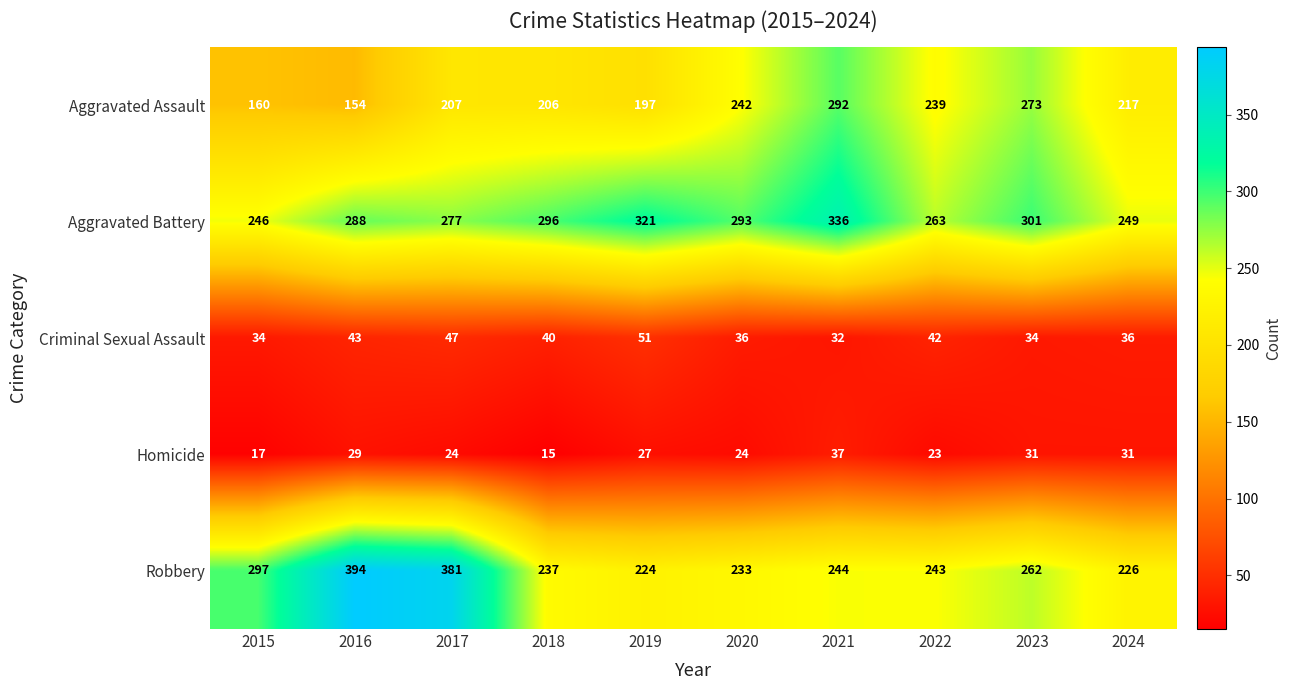

What is the spread (max minus min) of values at 2023?

270